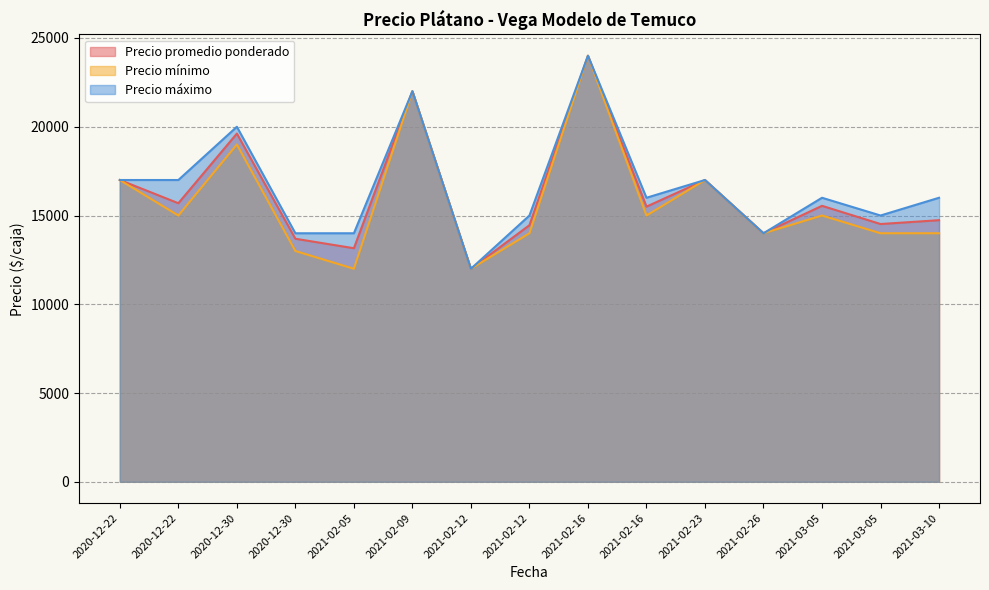

How many interior local peaks does the Precio máximo series have?

5